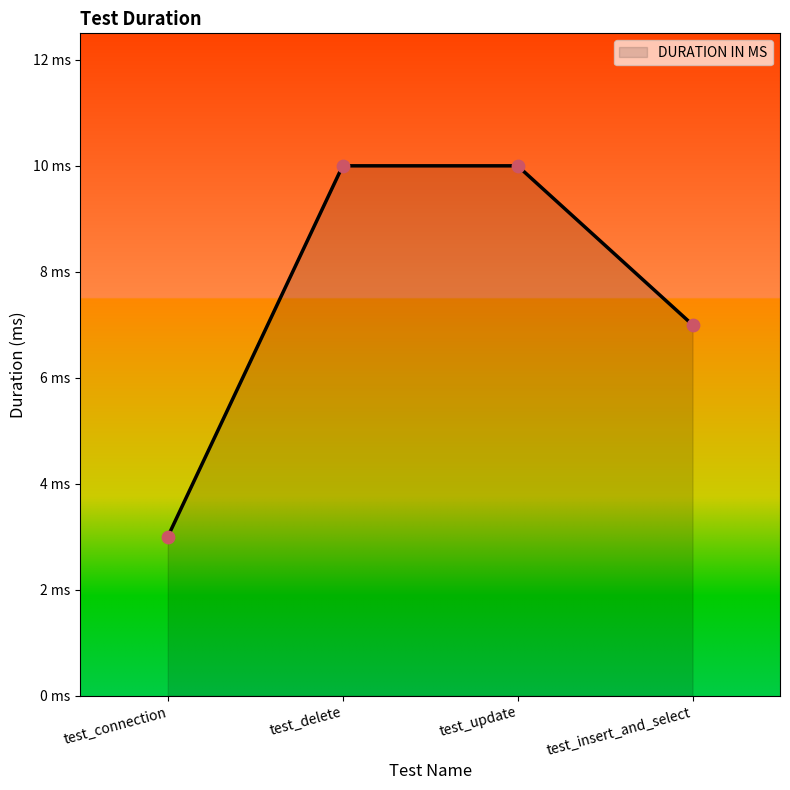

Which has a higher value, test_connection or test_insert_and_select?

test_insert_and_select